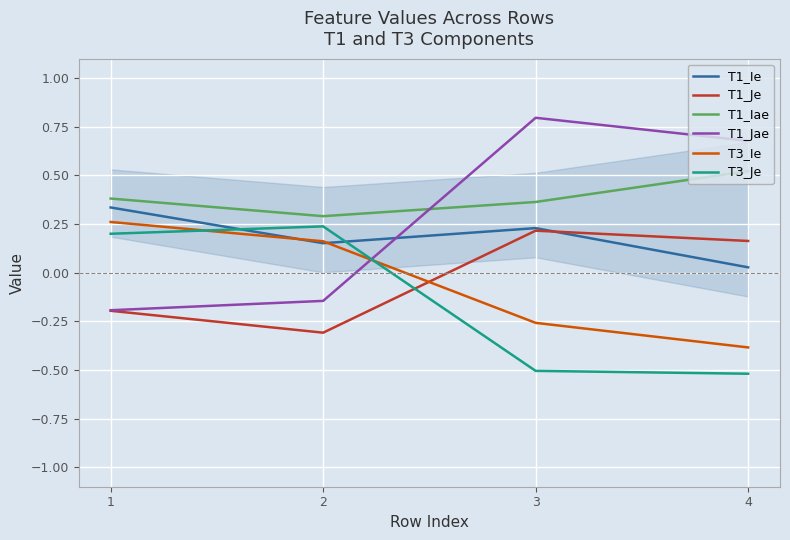

True or false: T3_Je and T3_Ie intersect in this chart.

True